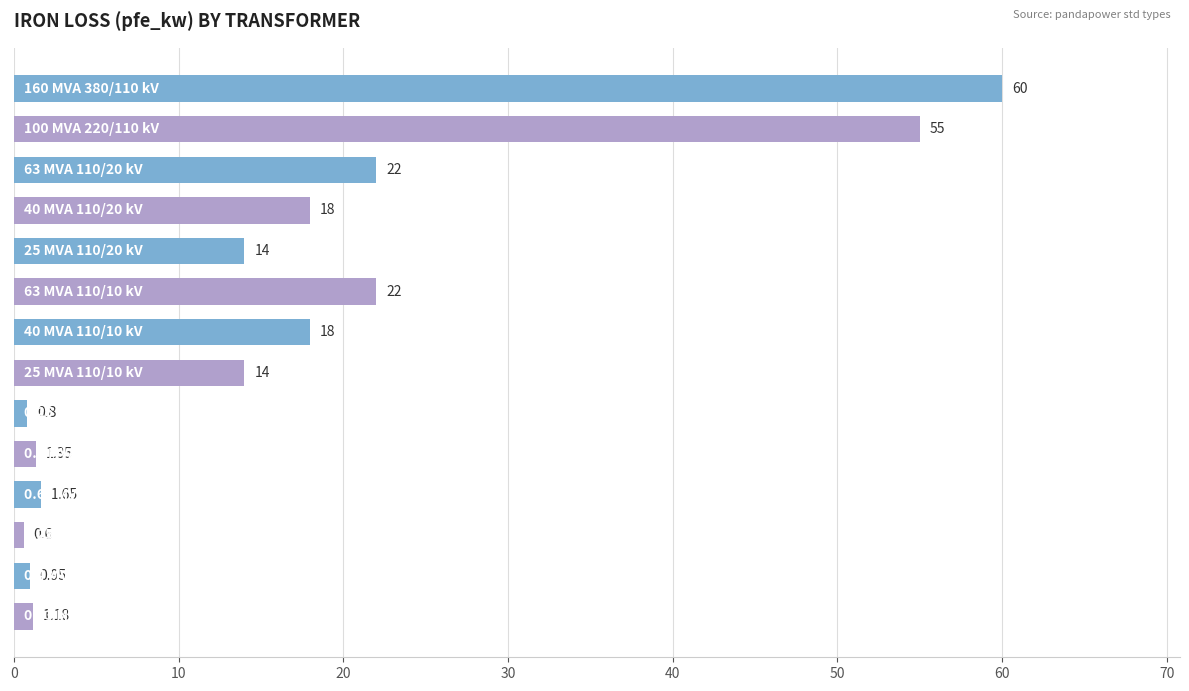

Rank the categories by value from lowest to highest.

0.25 MVA 10/0.4 kV, 0.25 MVA 20/0.4 kV, 0.4 MVA 10/0.4 kV, 0.63 MVA 10/0.4 kV, 0.4 MVA 20/0.4 kV, 0.63 MVA 20/0.4 kV, 25 MVA 110/20 kV, 25 MVA 110/10 kV, 40 MVA 110/20 kV, 40 MVA 110/10 kV, 63 MVA 110/20 kV, 63 MVA 110/10 kV, 100 MVA 220/110 kV, 160 MVA 380/110 kV